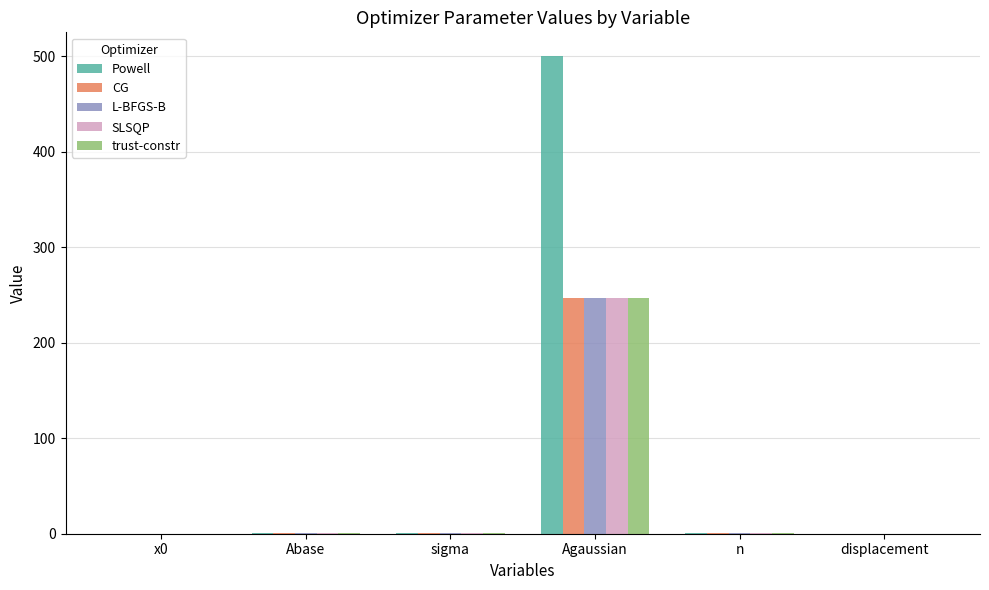

Which category has the highest value across all series?

Agaussian